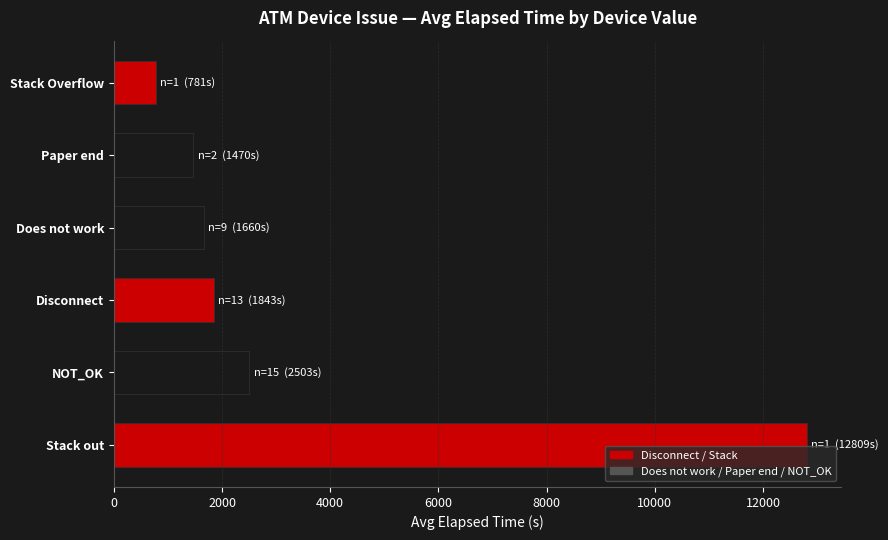

Where is the data nearest to the value 6795?

NOT_OK